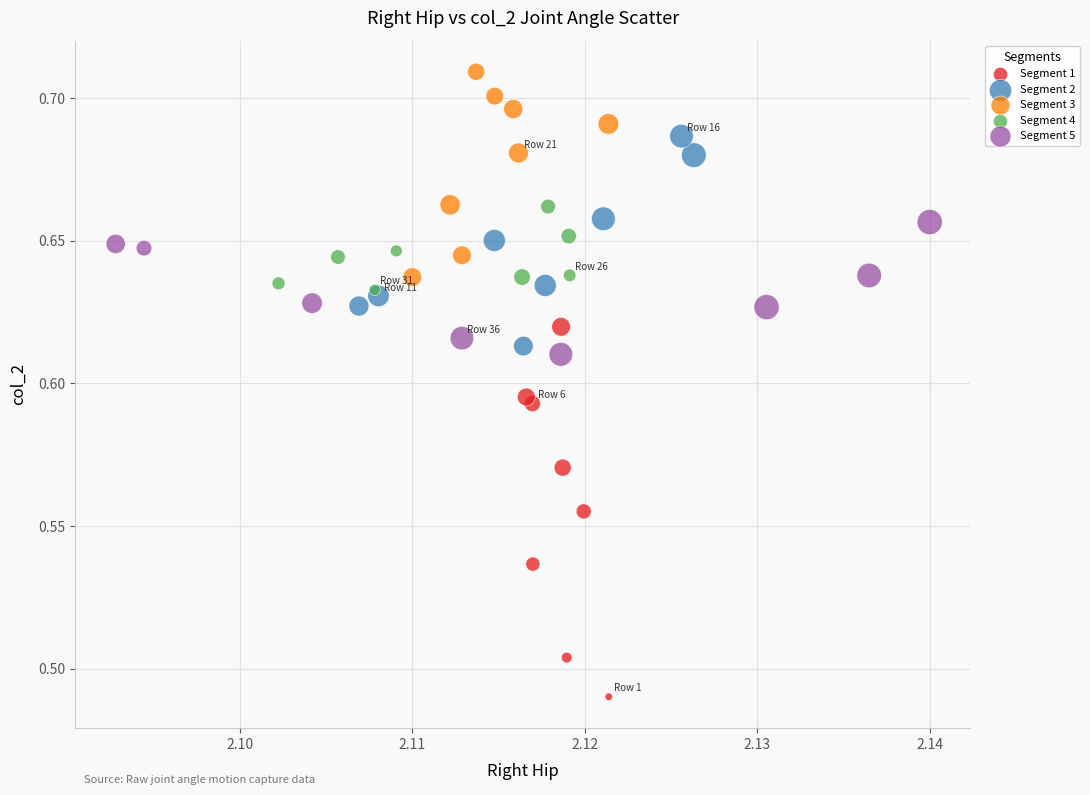

Which series reaches the maximum Y coordinate?

Segment 3